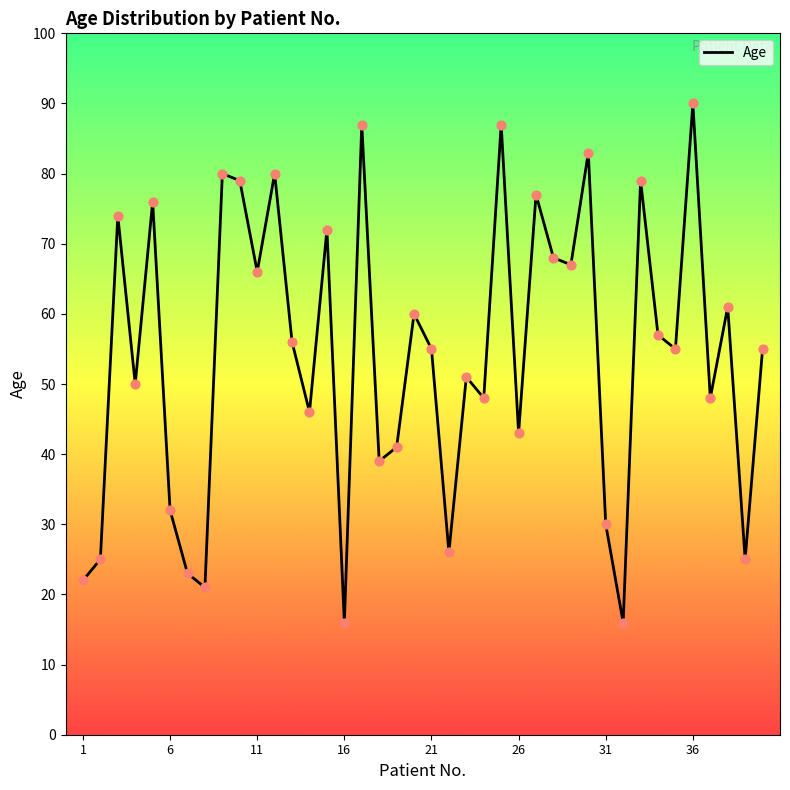

What is the greatest value displayed?

90